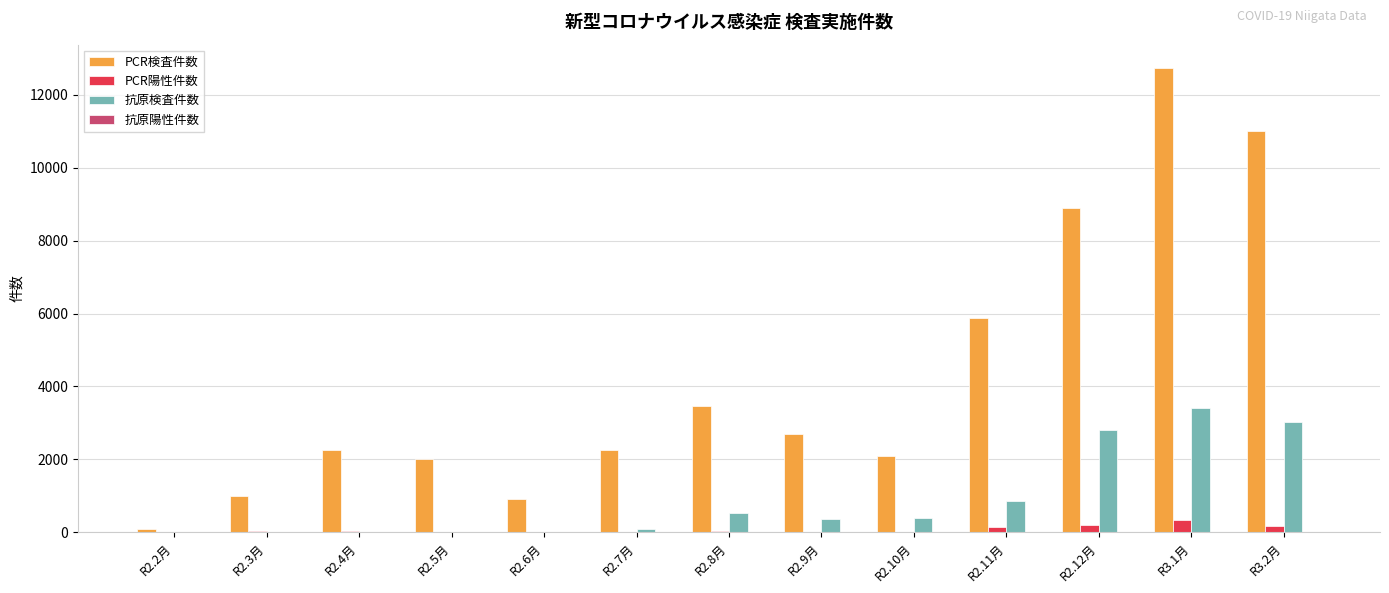

True or false: PCR検査件数 has a value of 5884 at R2.11月.

True